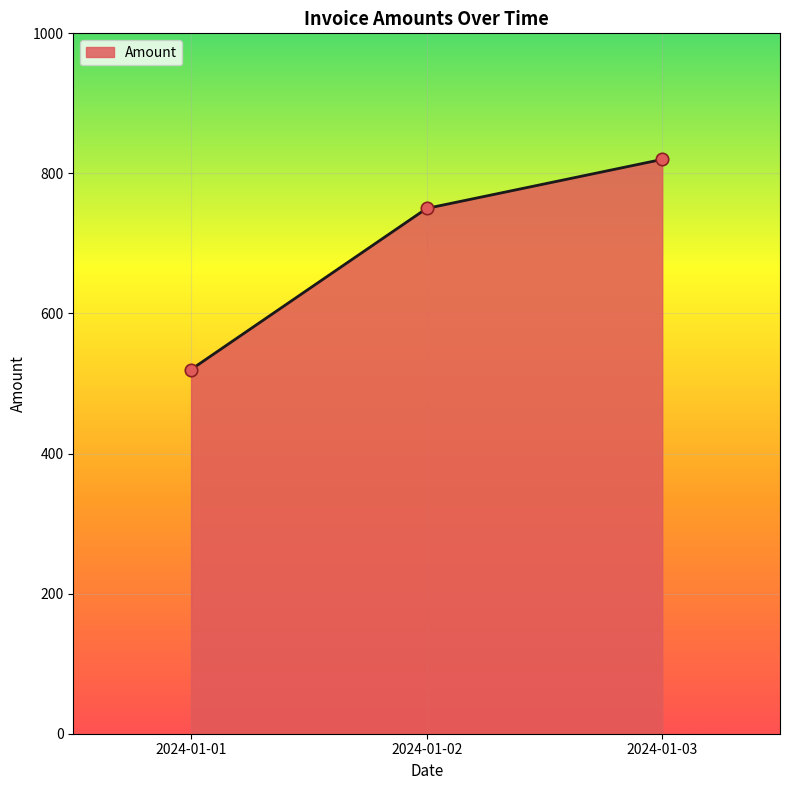

Which has a higher value, 2024-01-03 or 2024-01-01?

2024-01-03